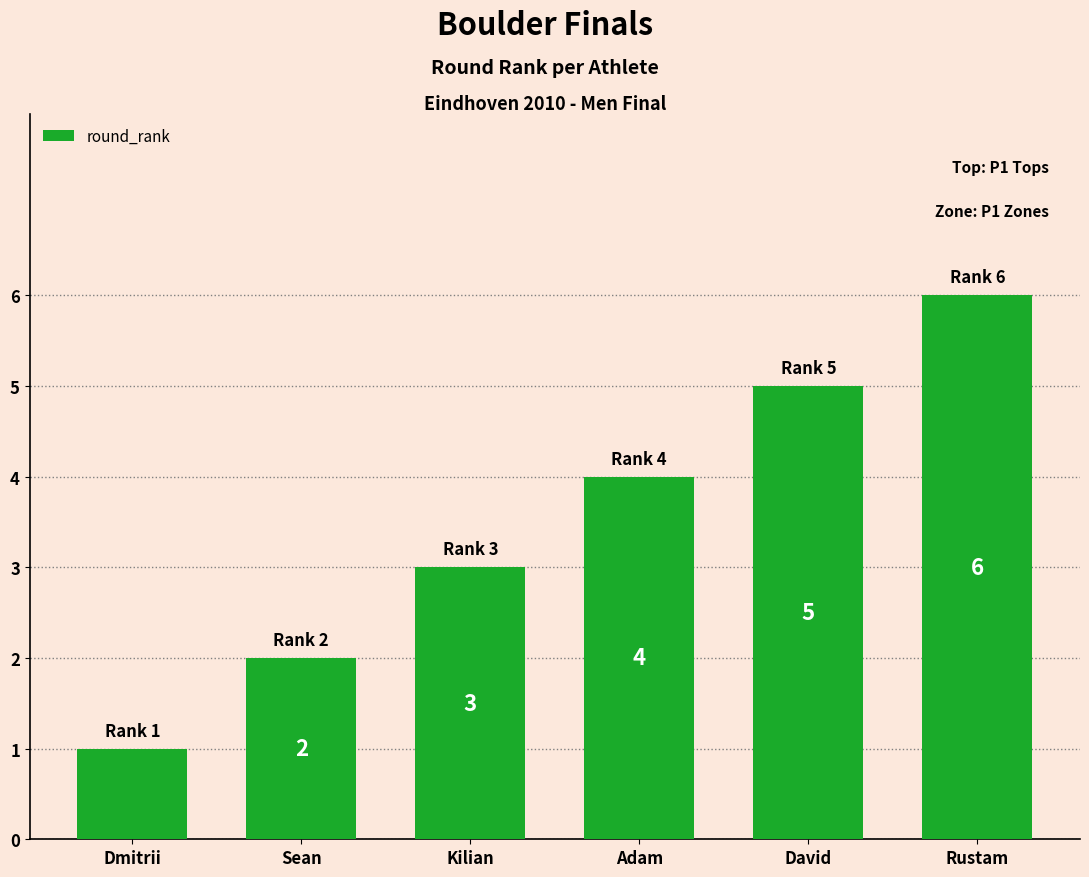

What value does the data have at David?

5